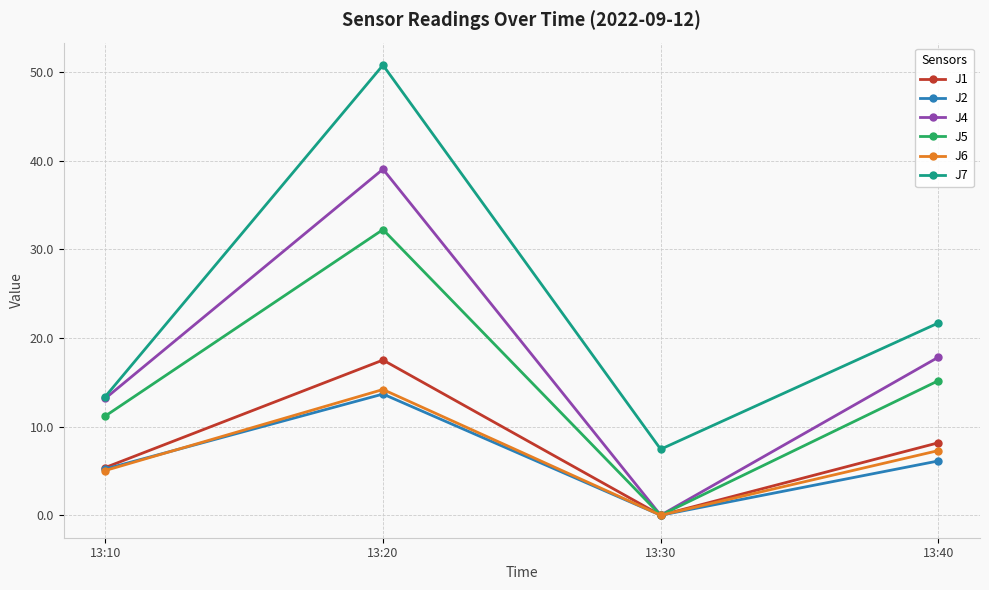

How many values in the J5 series exceed 15?

2